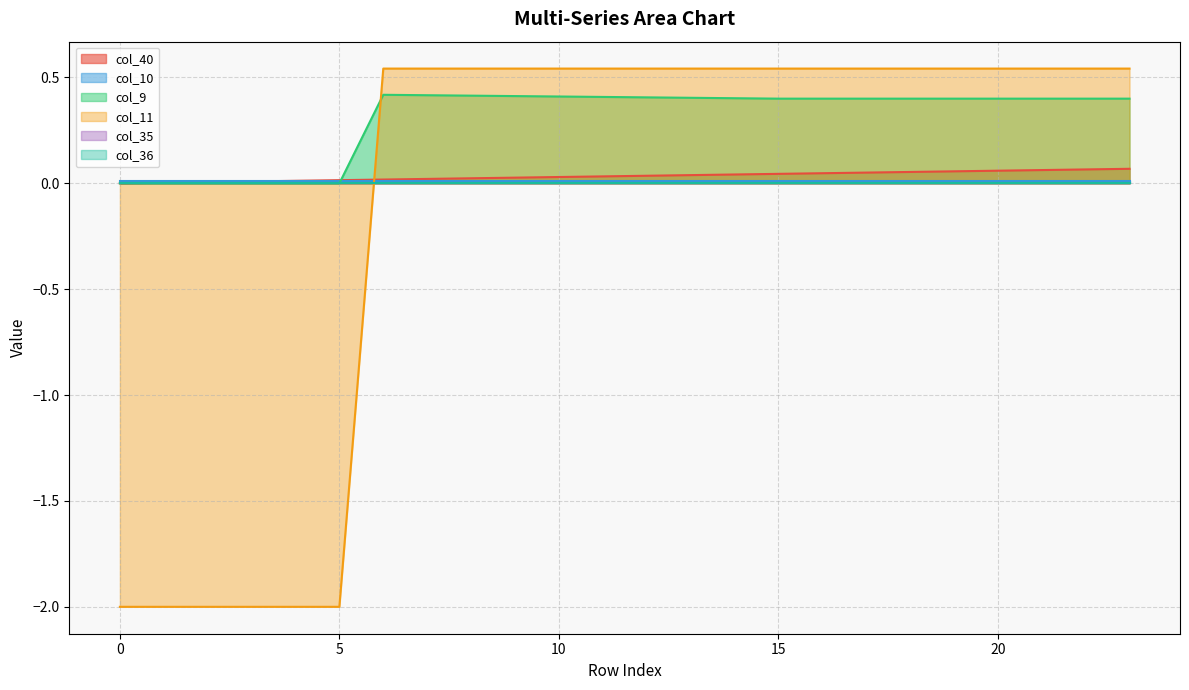

How many data points does each series have?

24